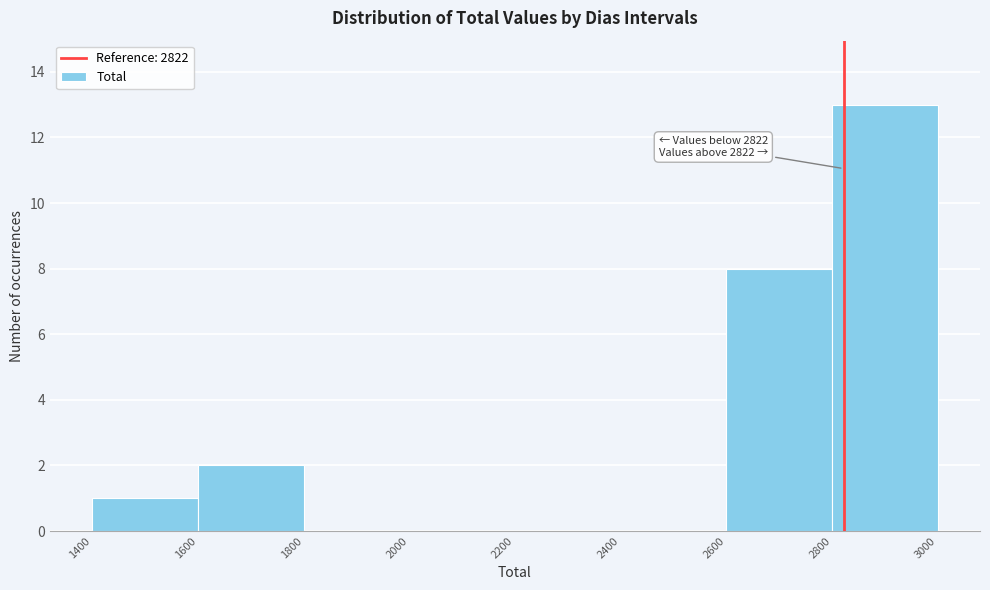

Over which range of the x-axis is the bar tallest?

2800 to 3000